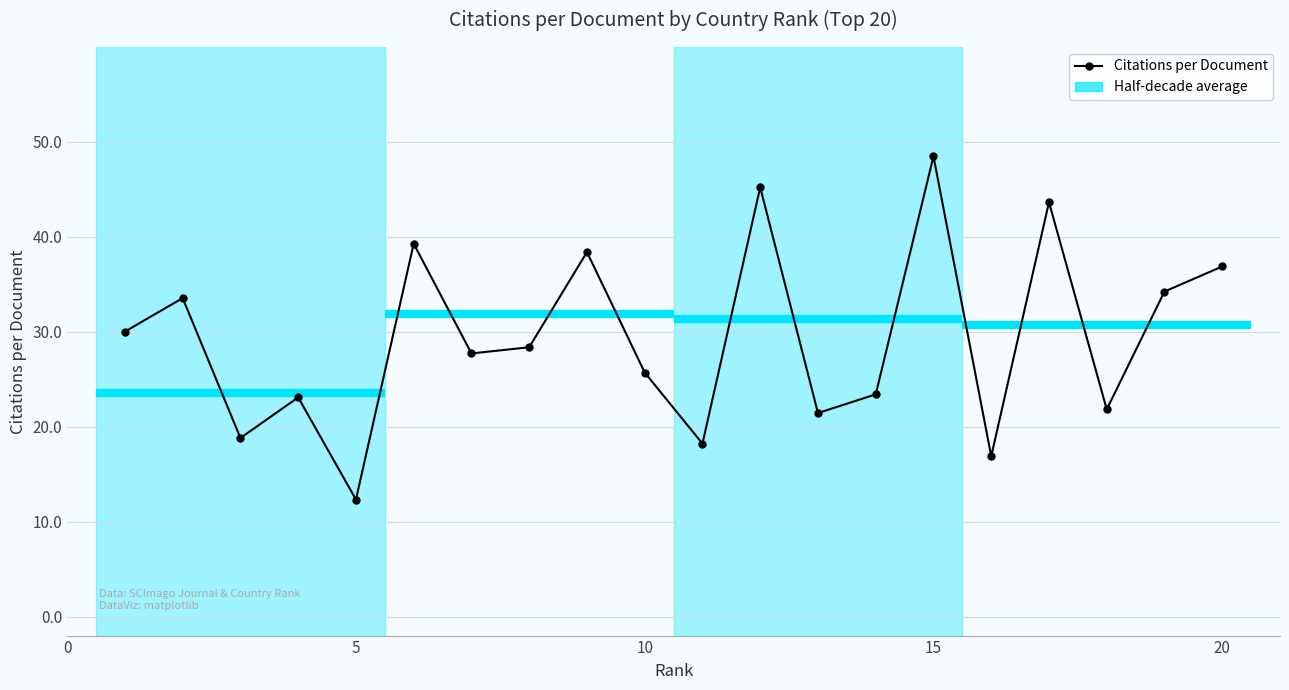

Reading left to right, transcribe all the data shown in this chart.

1=30.0	2=33.5	3=18.8	4=23.1	5=12.3	6=39.3	7=27.7	8=28.4	9=38.4	10=25.7	11=18.2	12=45.2	13=21.4	14=23.4	15=48.5	16=16.9	17=43.6	18=21.8	19=34.2	20=36.9